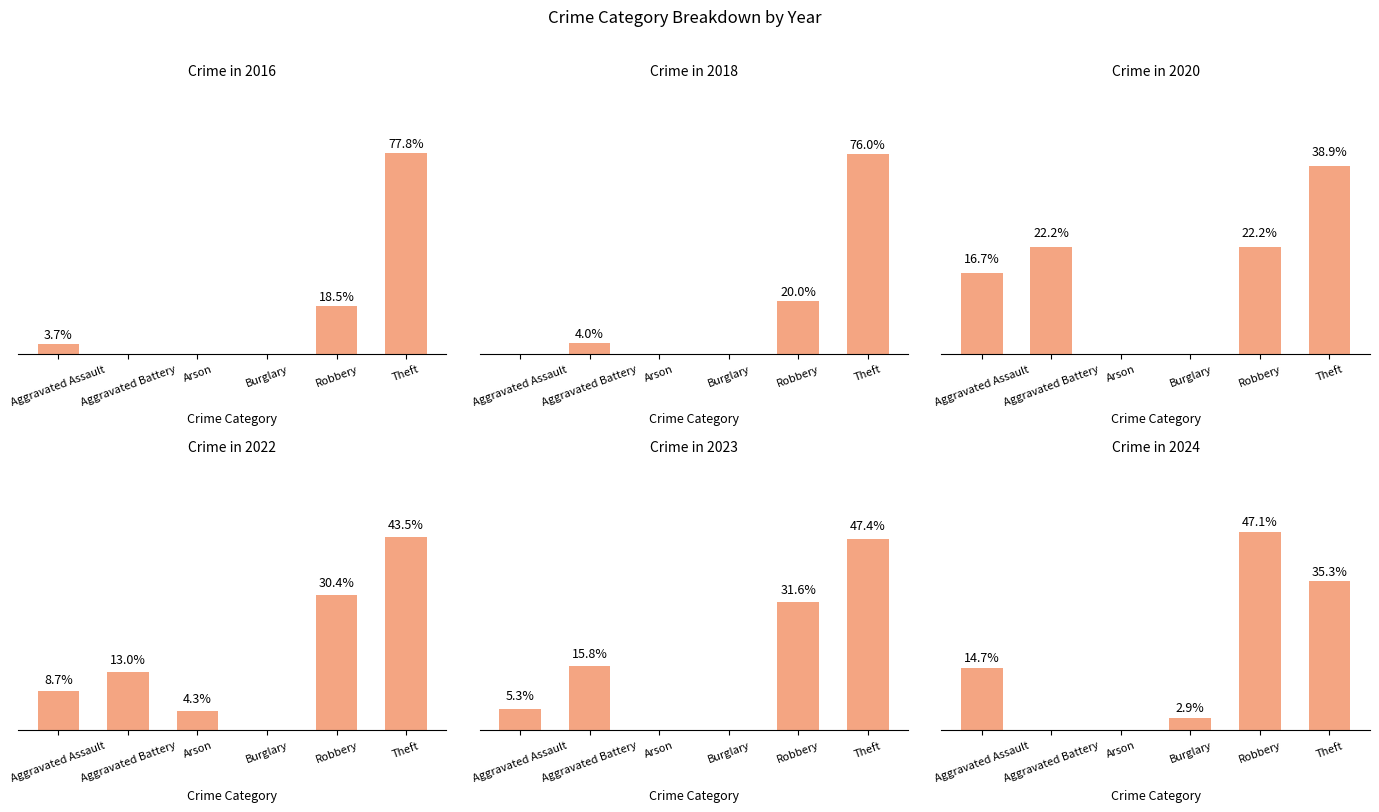

What is the label of the 5th bar from the left?

Robbery